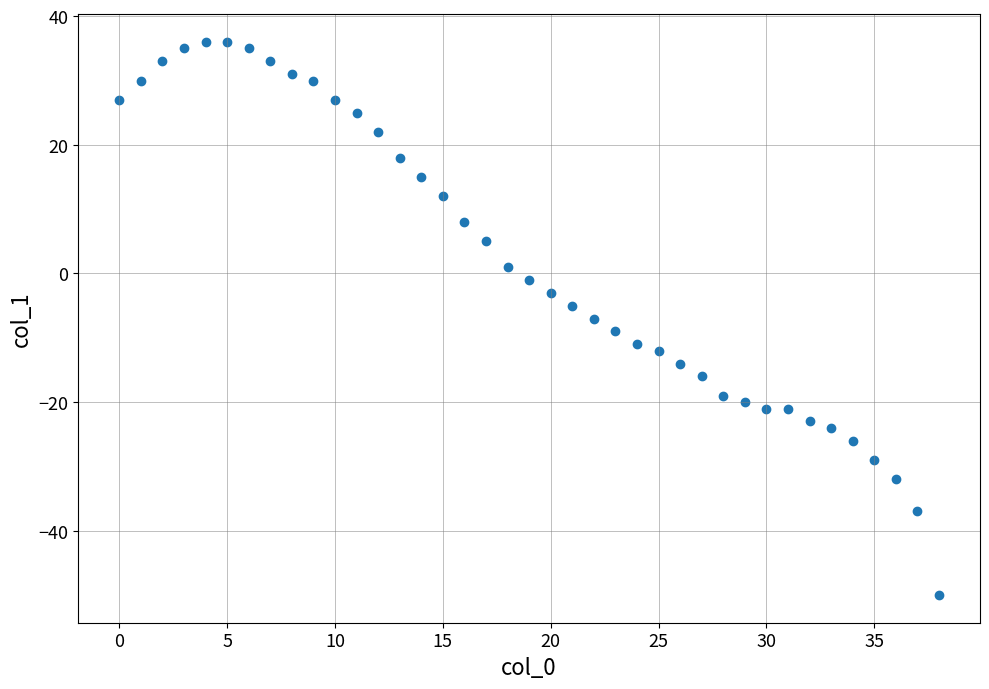

What is the range of Y values (max minus min)?

86